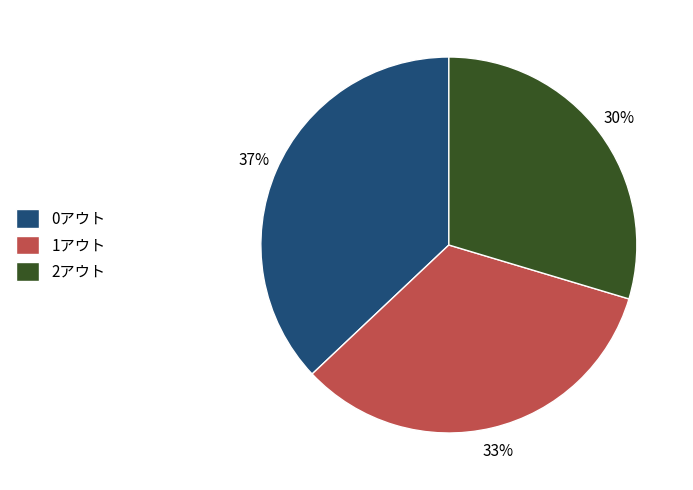

Is there a majority slice in this chart?

No